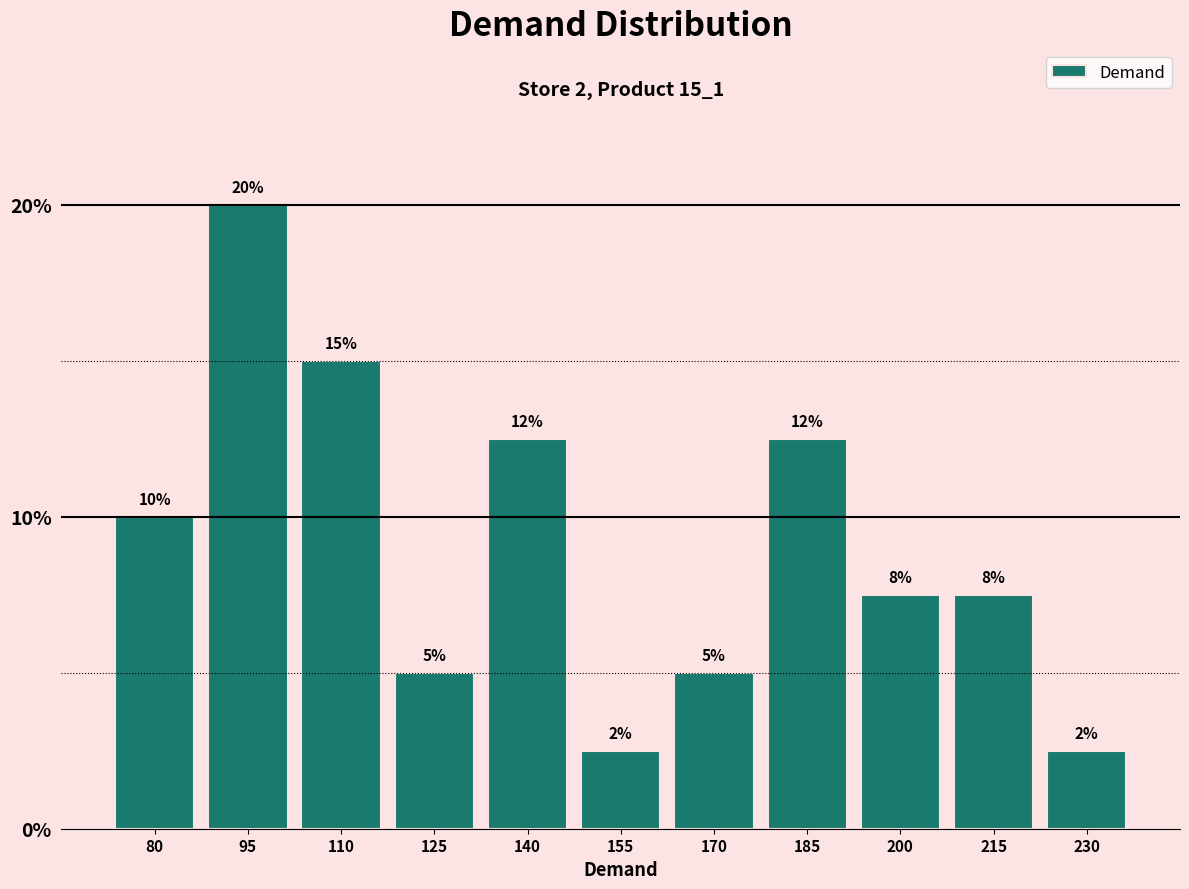

How many bars are there in total?

11